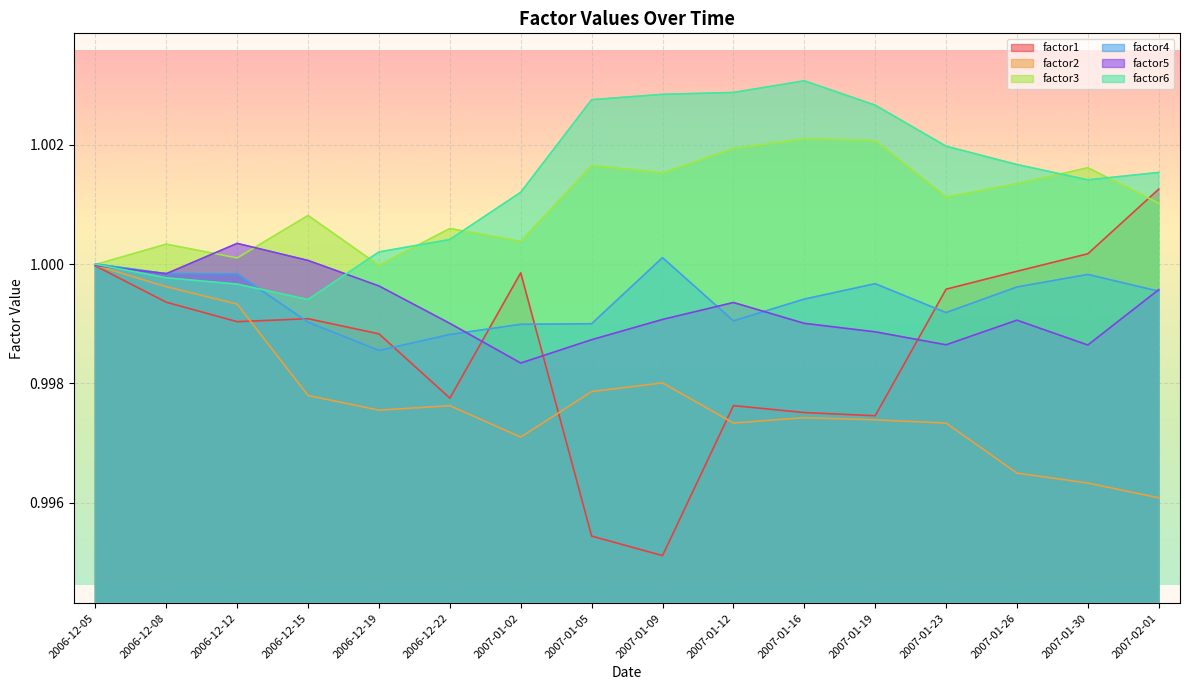

How many lines are shown in the chart?

6